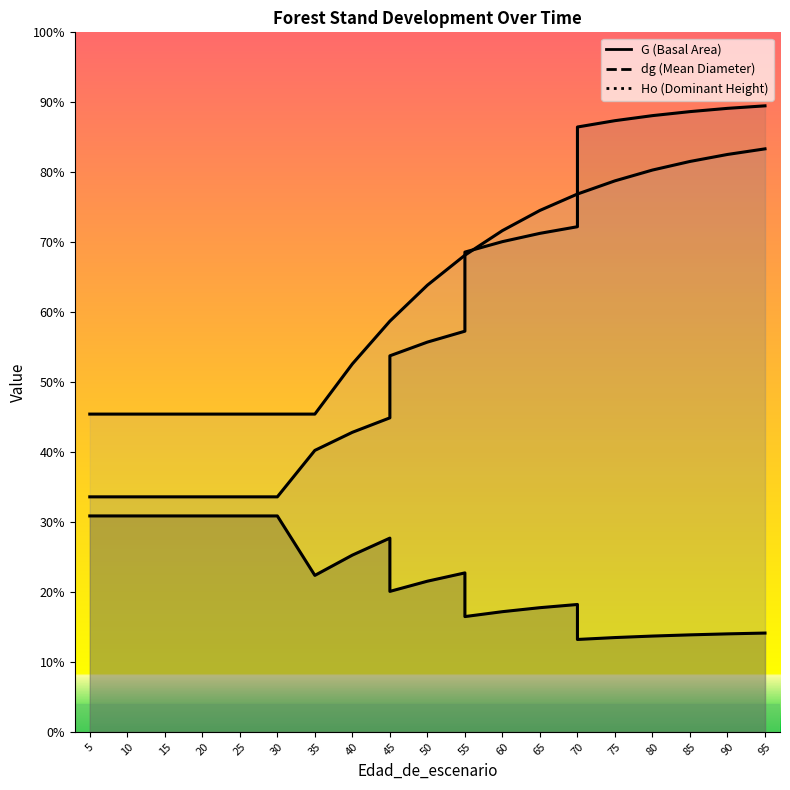

Rank the series at 95 from highest to lowest value.

dg, Ho, G